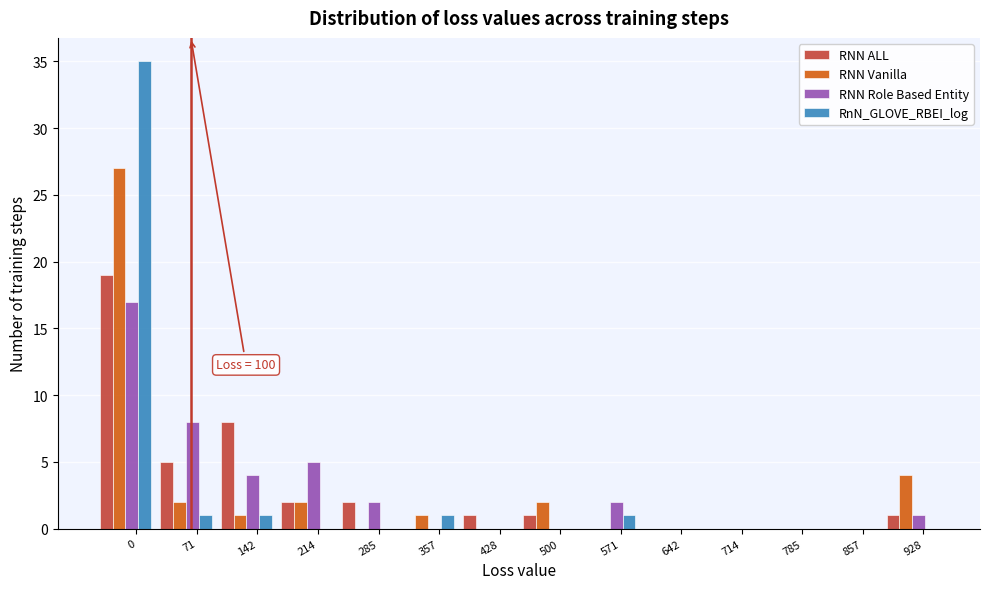

The value of RNN Role Based Entity at 214 is 5. True or false?

True